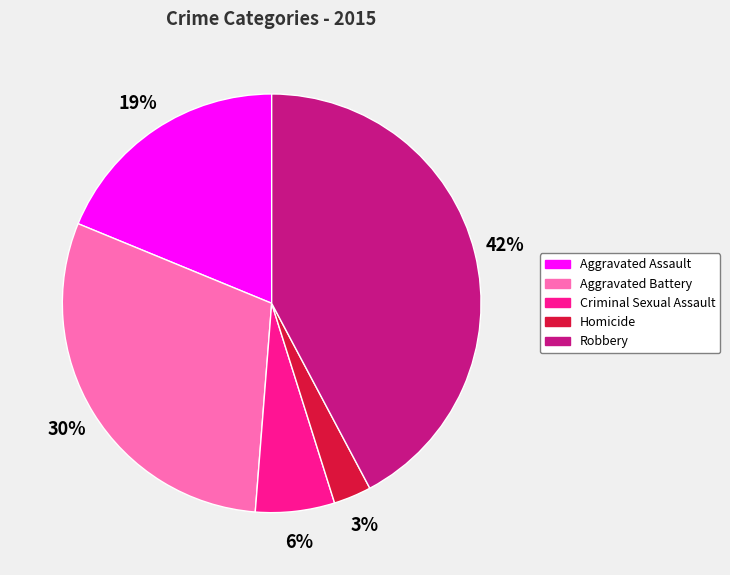

Which category has the smallest portion of the pie?

Homicide